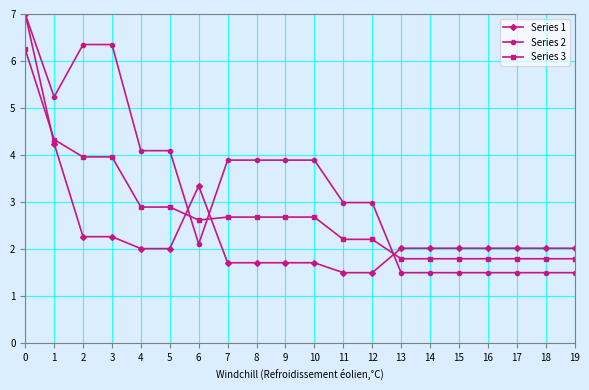

What is the smallest value displayed?

1.5